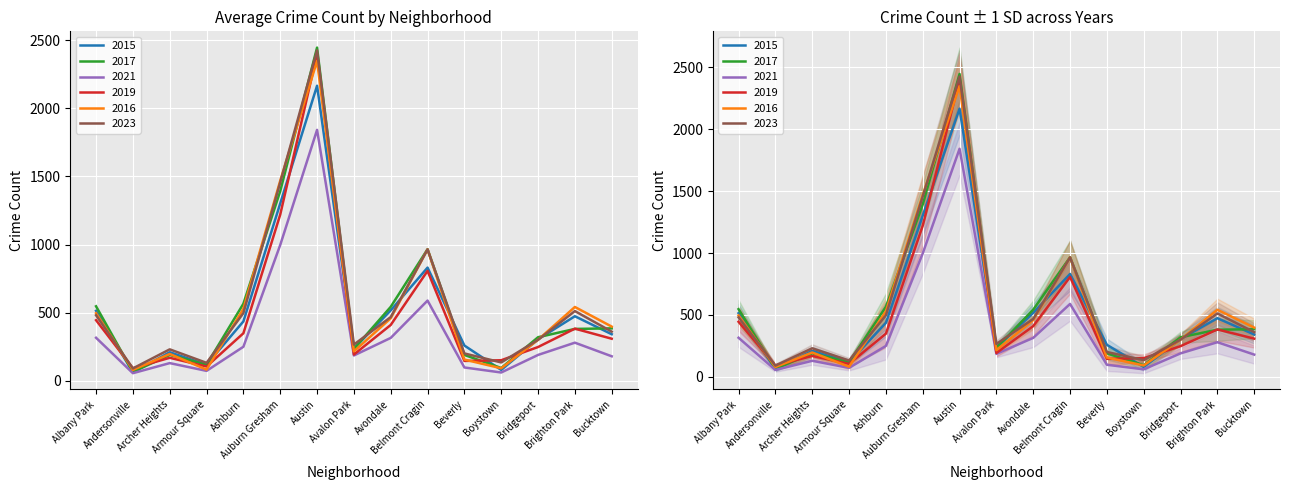

Is the value of 2016 at Auburn Gresham greater than the value of 2019 at Austin?

No